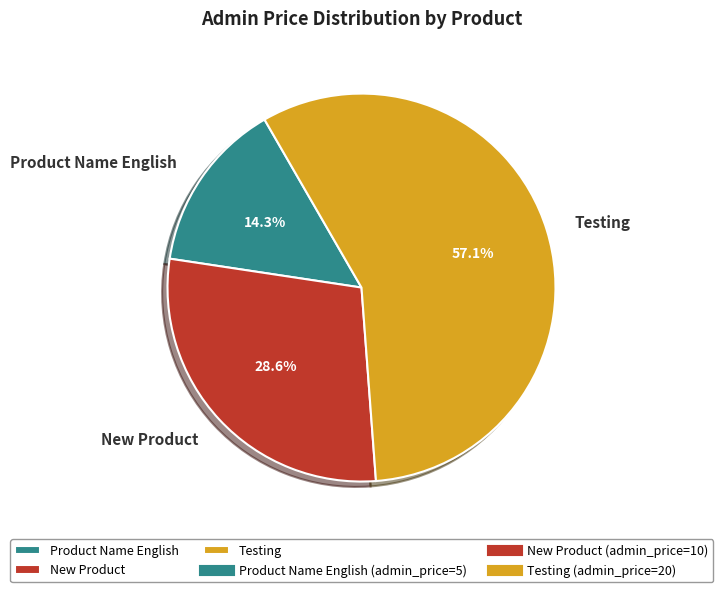

To the nearest percent, what is the difference between the largest and smallest slice percentages?

43%